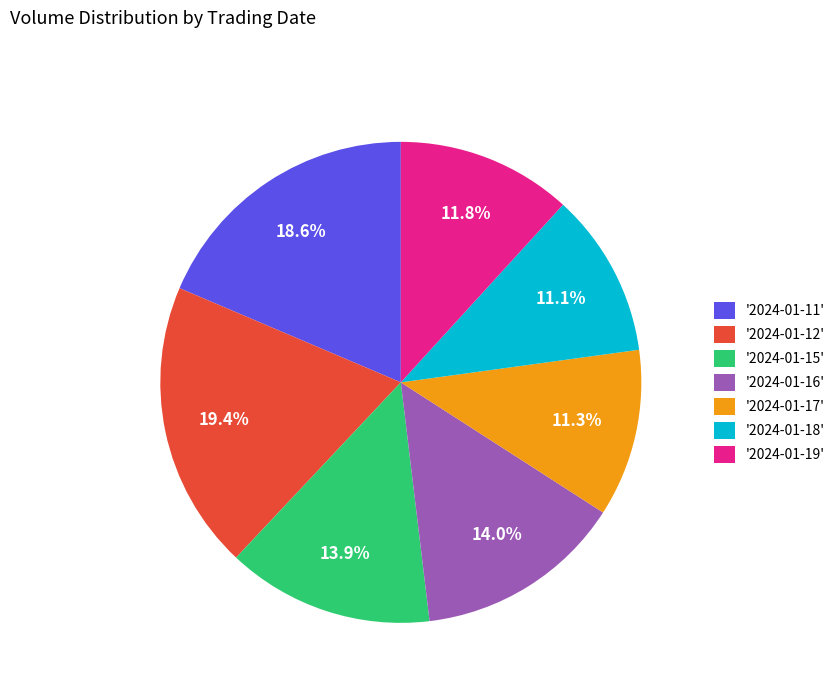

Count the number of slices in the pie.

7